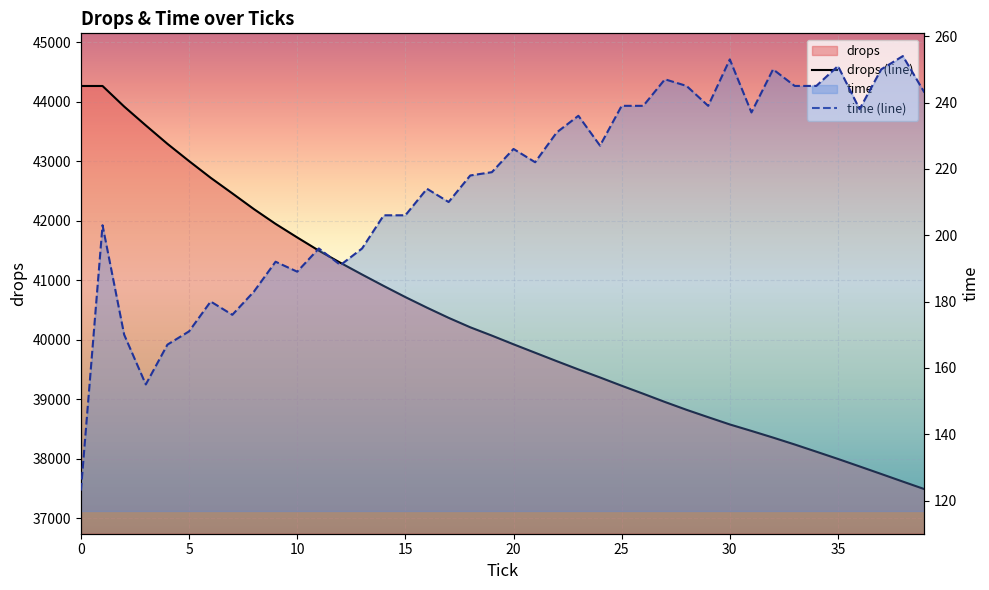

What is the label of the 9th point from the right?

31